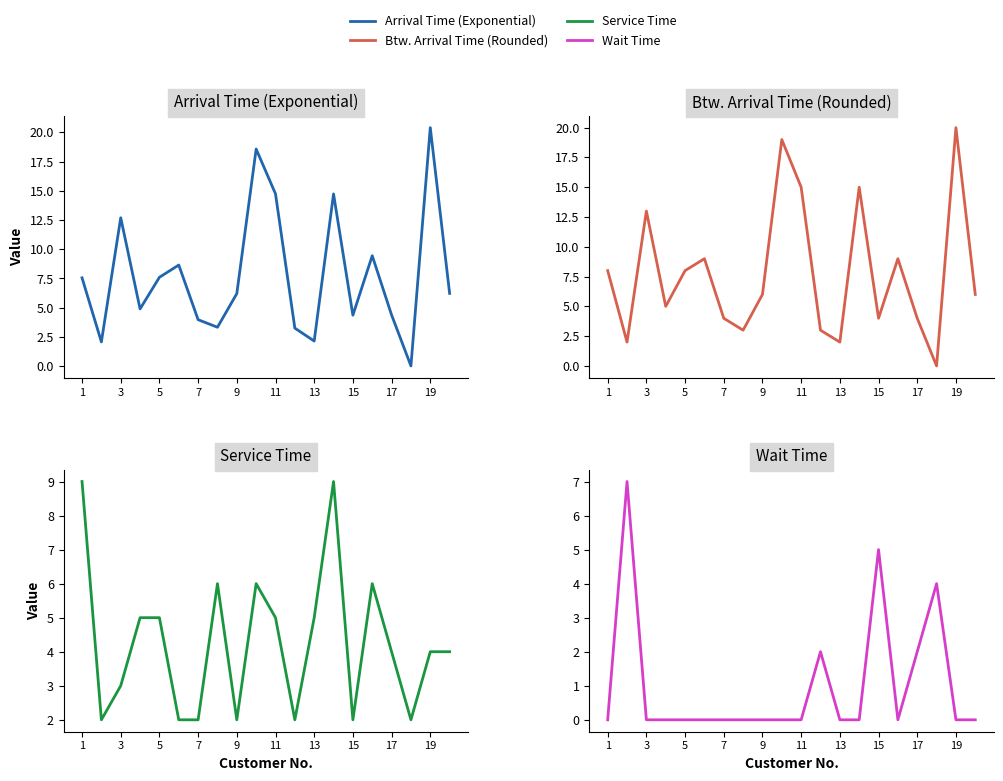

Reading left to right, list all the values displayed in this chart.

Arrival Time (Exponential): 7.6	2.1	12.7	4.9	7.6	8.7	4.0	3.3	6.2	18.6	14.7	3.3	2.1	14.7	4.4	9.4	4.4	0.0	20.4	6.2
Btw. Arrival Time (Rounded): 8.0	2.0	13.0	5.0	8.0	9.0	4.0	3.0	6.0	19.0	15.0	3.0	2.0	15.0	4.0	9.0	4.0	0.0	20.0	6.0
Service Time: 9.0	2.0	3.0	5.0	5.0	2.0	2.0	6.0	2.0	6.0	5.0	2.0	5.0	9.0	2.0	6.0	4.0	2.0	4.0	4.0
Wait Time: 0.0	7.0	0.0	0.0	0.0	0.0	0.0	0.0	0.0	0.0	0.0	2.0	0.0	0.0	5.0	0.0	2.0	4.0	0.0	0.0